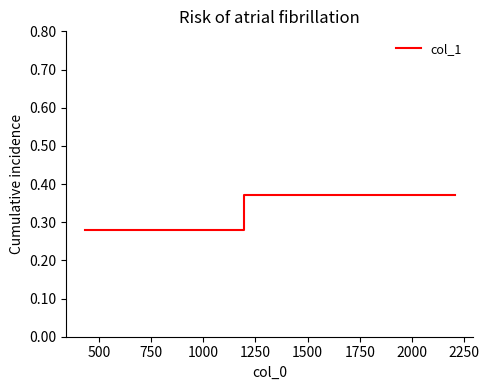

How many categories are shown in the chart?

4